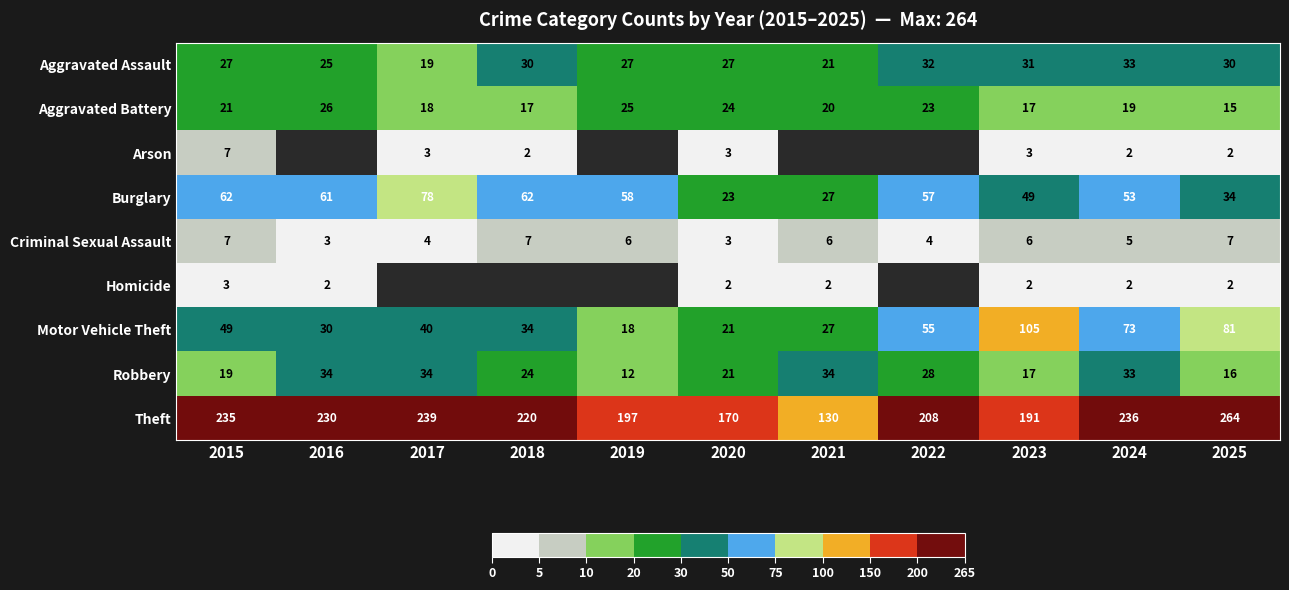

What is the total value across all series at 2015?

430